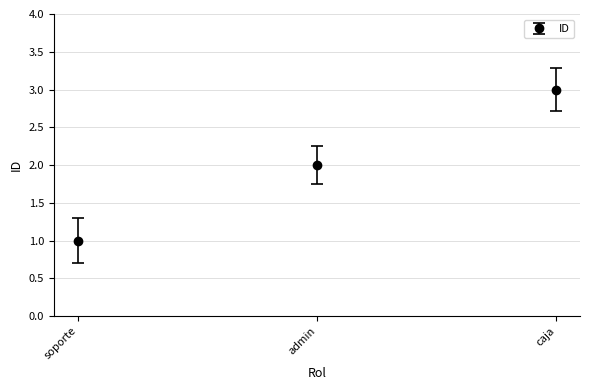

What is the difference between the maximum and second lowest values?

1